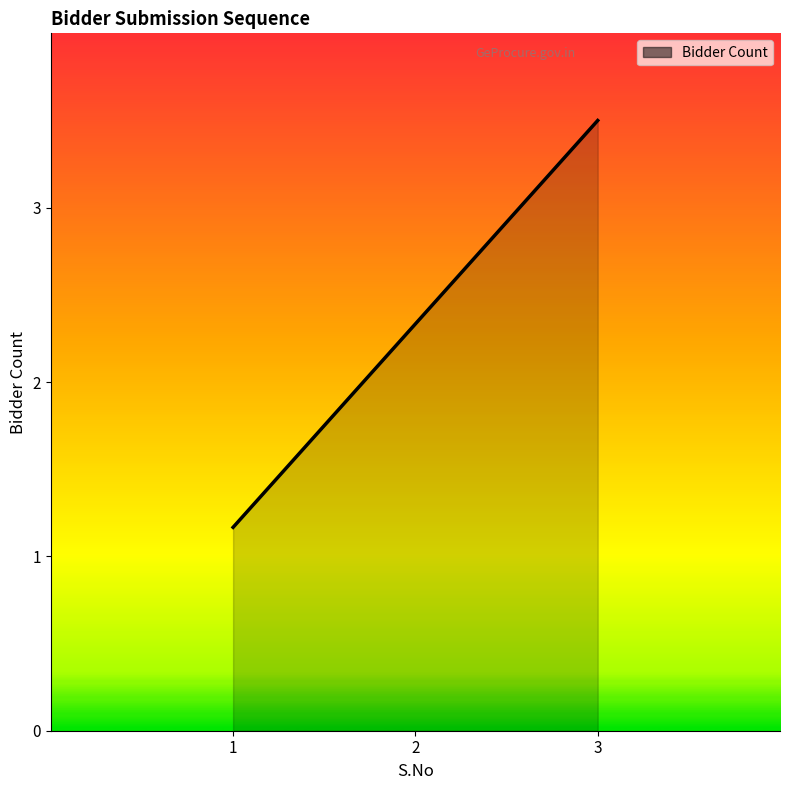

Where does the data first go above 2?

2